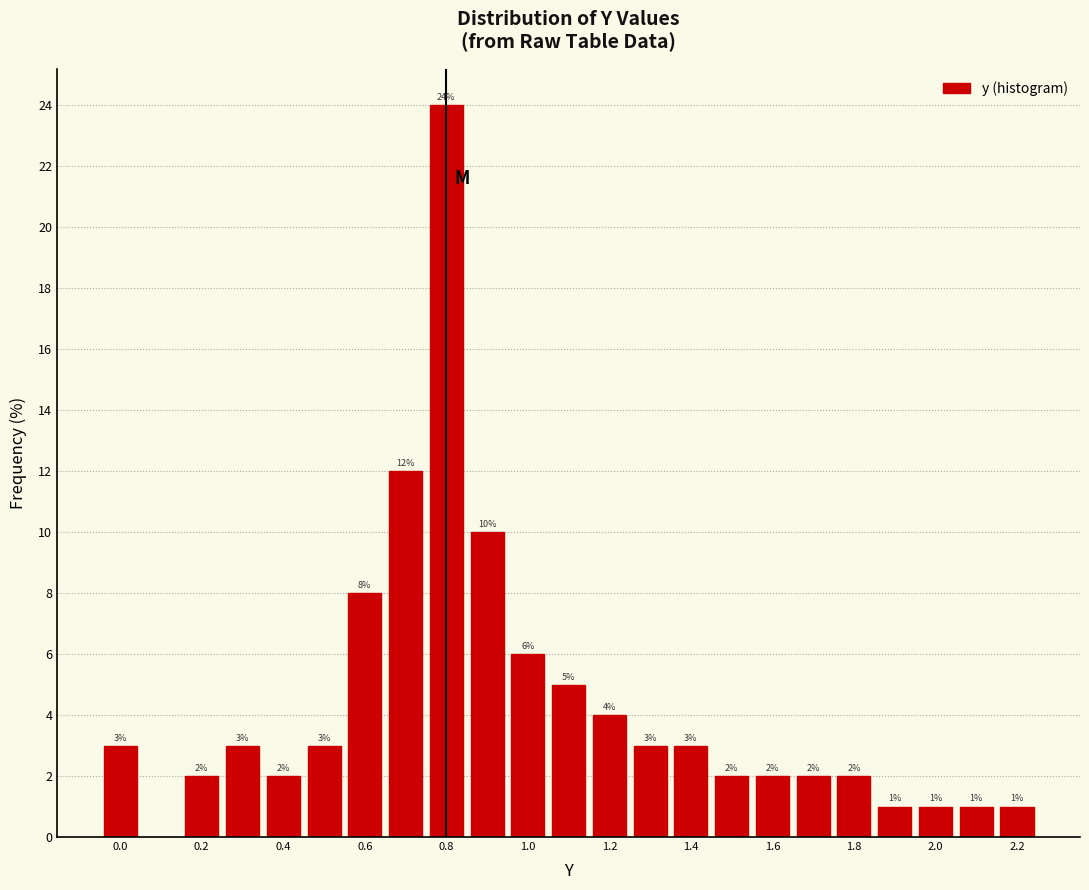

Over which range of the x-axis is the bar tallest?

0.75 to 0.85